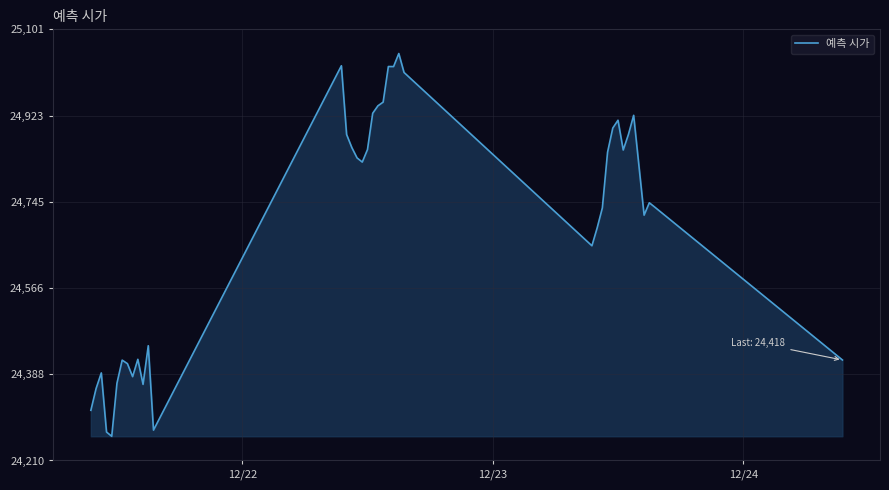

What is the smallest value displayed?

24260.5